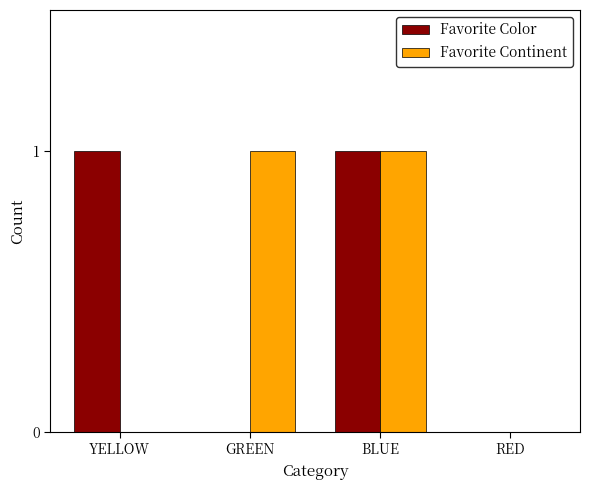

True or false: Favorite Continent has a value of 1 at BLUE.

True